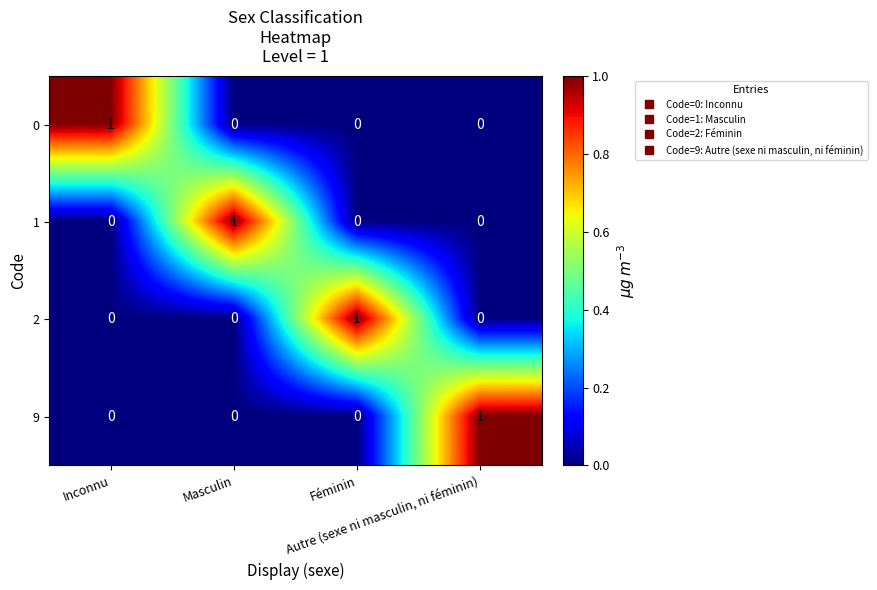

What is the total value across all series at Autre (sexe ni masculin, ni féminin)?

1